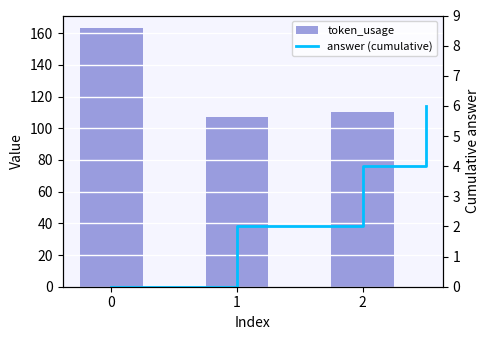

How many categories are shown in the chart?

3